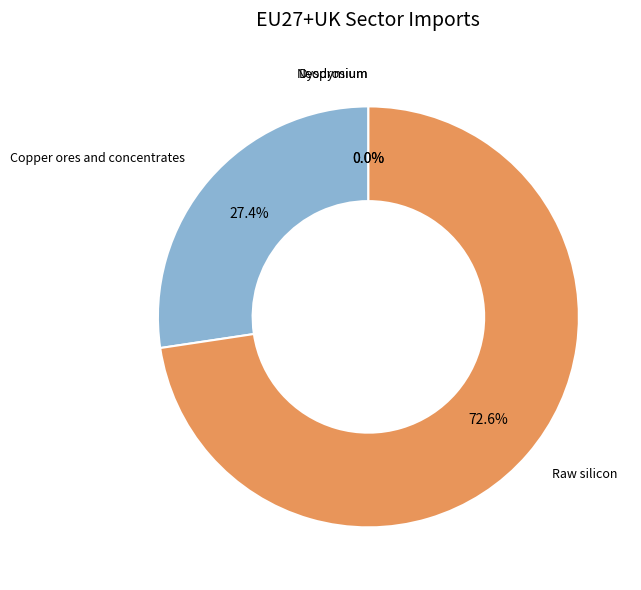

To the nearest percent, what is the average slice percentage?

25%